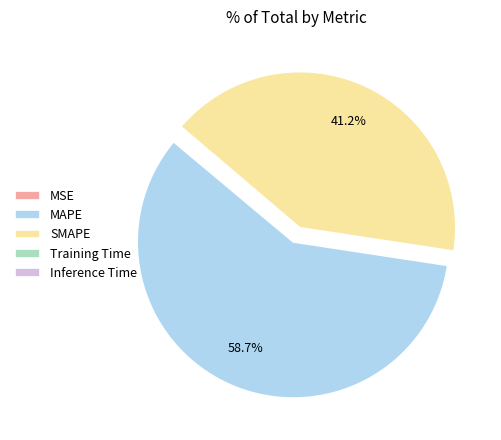

Approximately how many times larger is the value at SMAPE compared to MAPE?

0.7